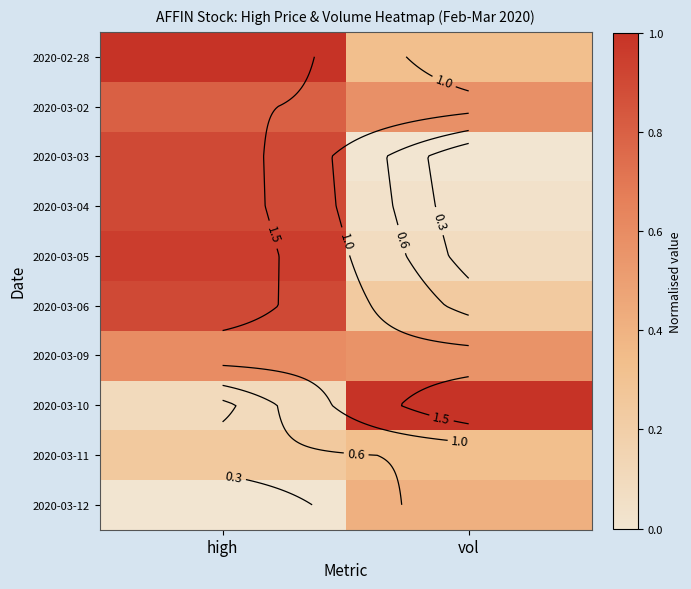

At which label is 2020-02-28 closest to 0?

vol